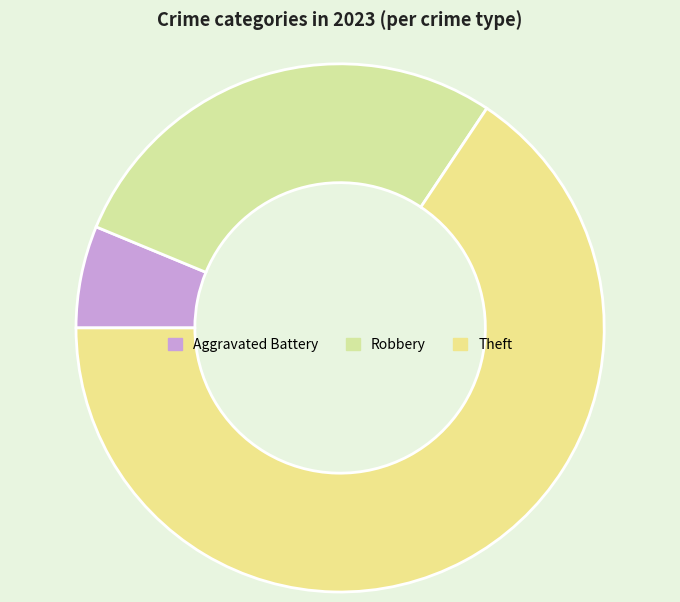

What percentage is the Robbery slice, to the nearest percent?

28%